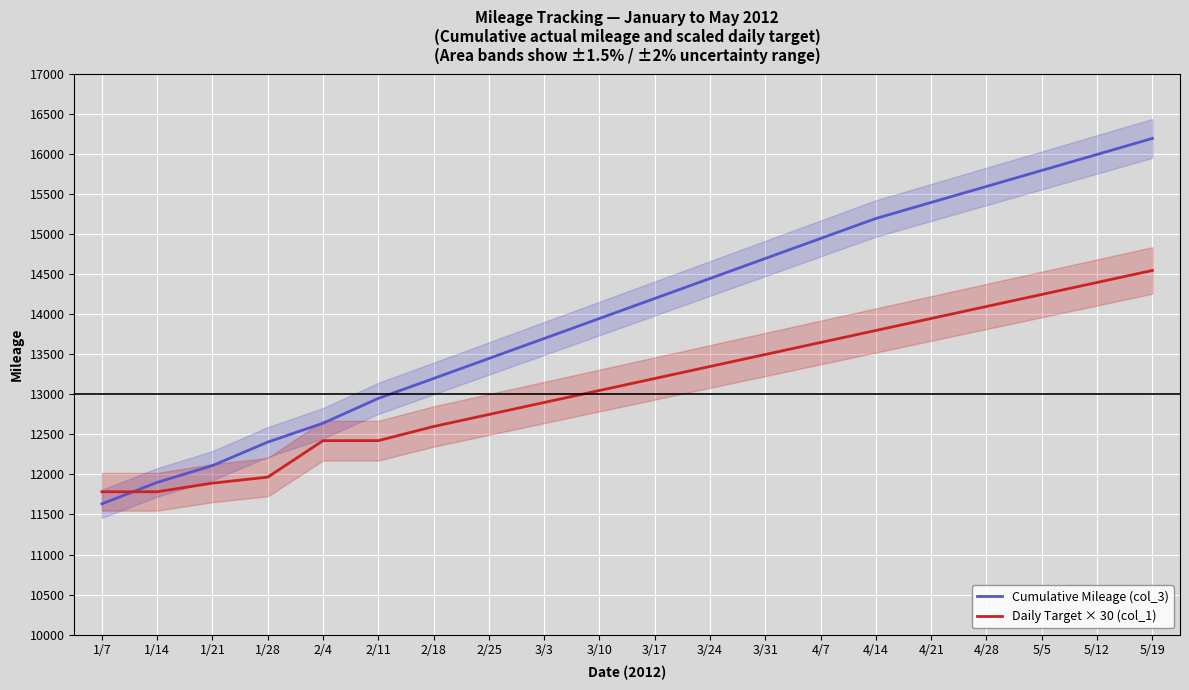

Between 3/17 and 4/21, which series saw the biggest shift?

Cumulative Mileage (col_3)